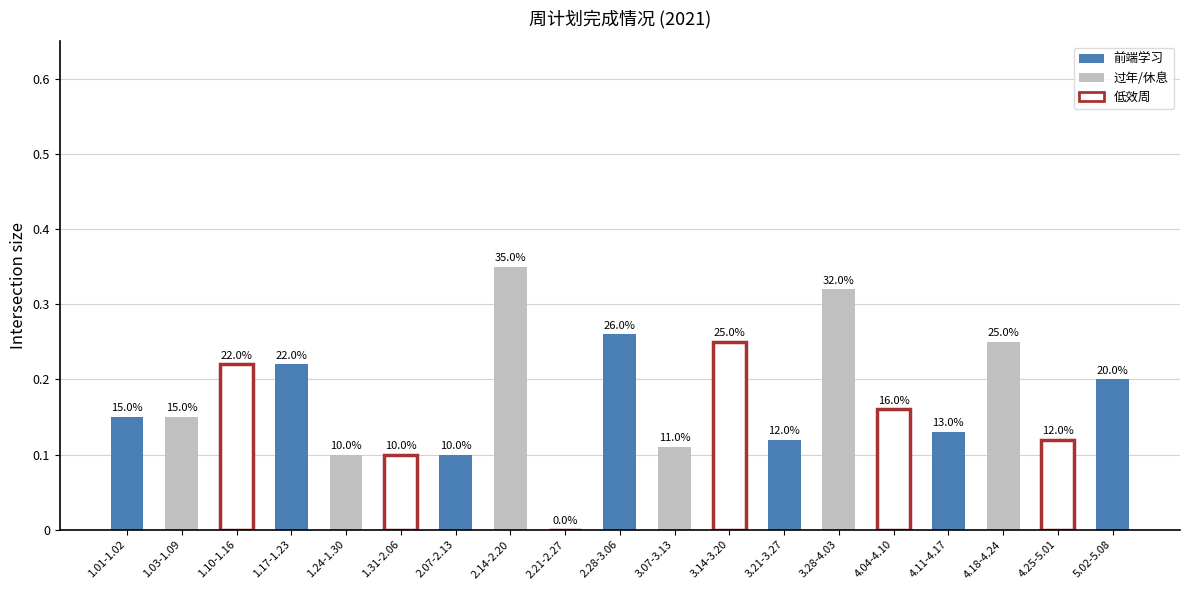

Rank the categories by value from lowest to highest.

2.21-2.27, 1.24-1.30, 1.31-2.06, 2.07-2.13, 3.07-3.13, 3.21-3.27, 4.25-5.01, 4.11-4.17, 1.01-1.02, 1.03-1.09, 4.04-4.10, 5.02-5.08, 1.10-1.16, 1.17-1.23, 3.14-3.20, 4.18-4.24, 2.28-3.06, 3.28-4.03, 2.14-2.20